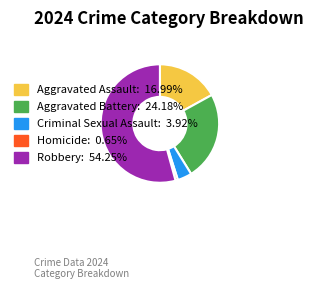

Between Homicide and Aggravated Battery, which is larger?

Aggravated Battery